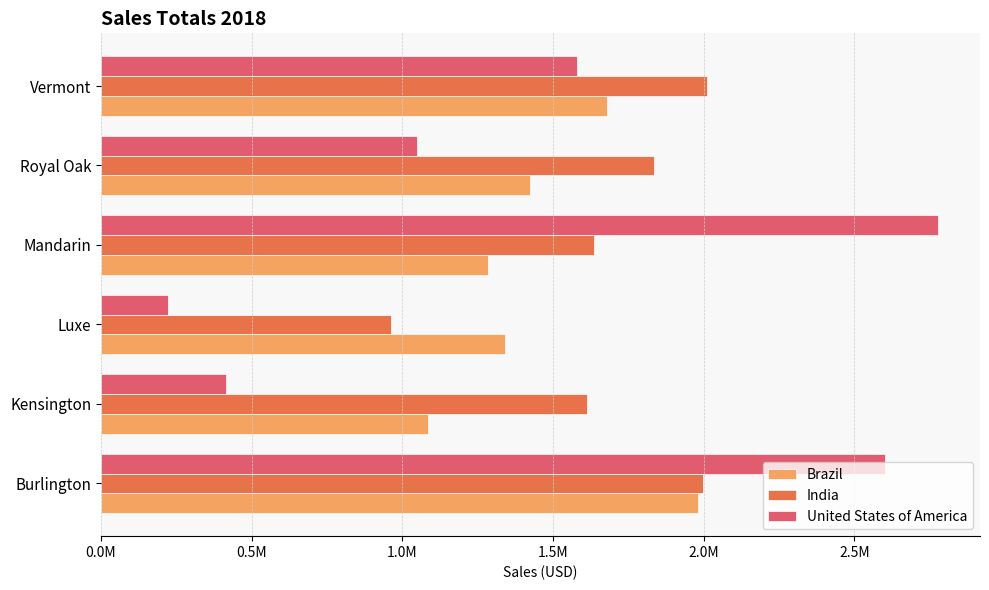

What are all the series names shown in the legend?

Brazil, India, United States of America